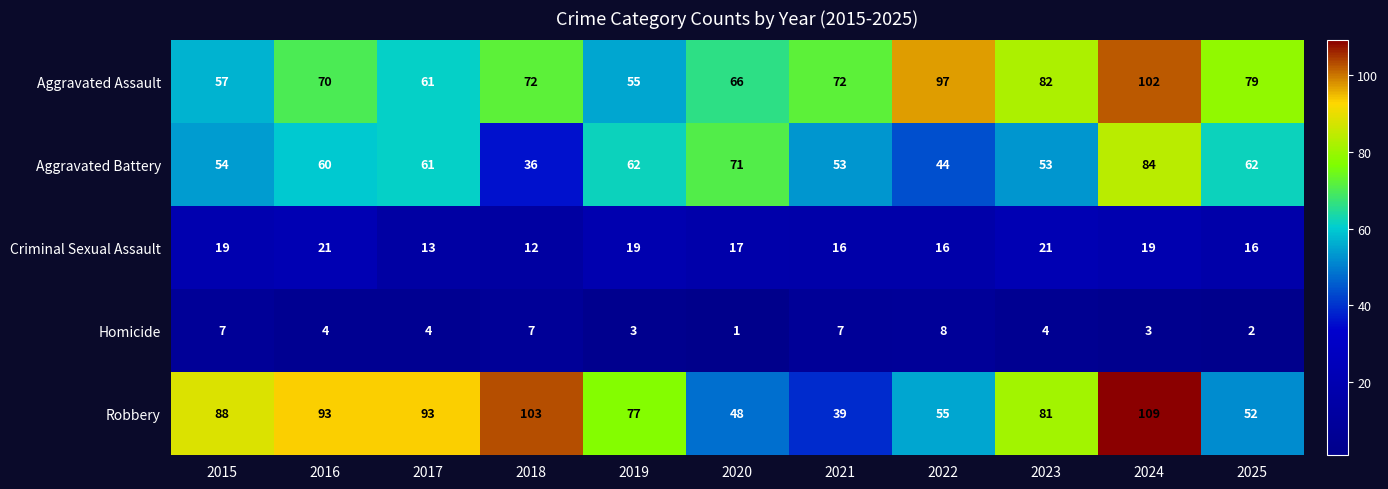

What is the sum of the Aggravated Assault values at 2021 and 2018?

144